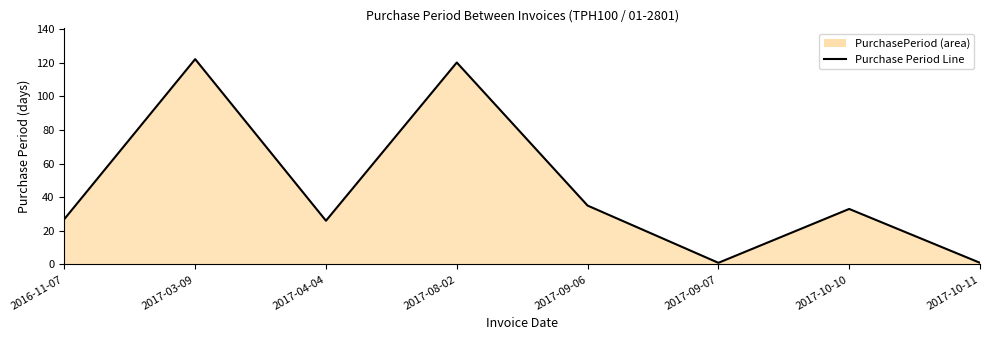

What is the maximum value shown in the chart?

122